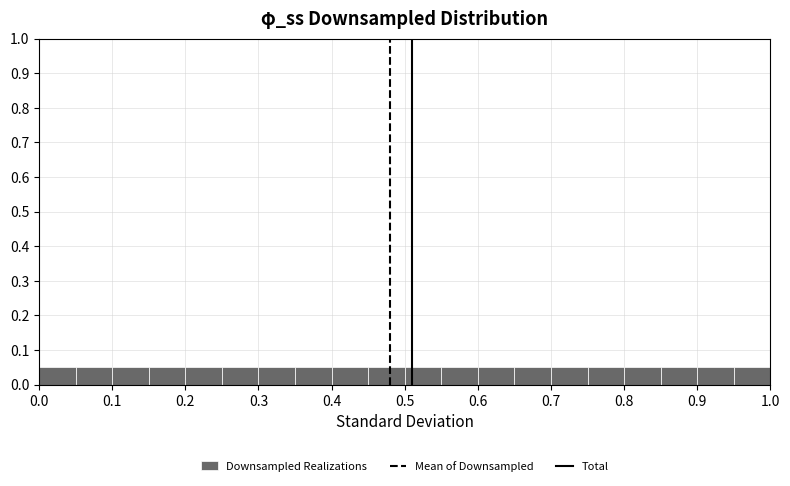

What is the height of the bar covering 0.50 to 0.55 on the x-axis? The values are not printed on the chart, so give them approximately, as read against the axis.

0.05